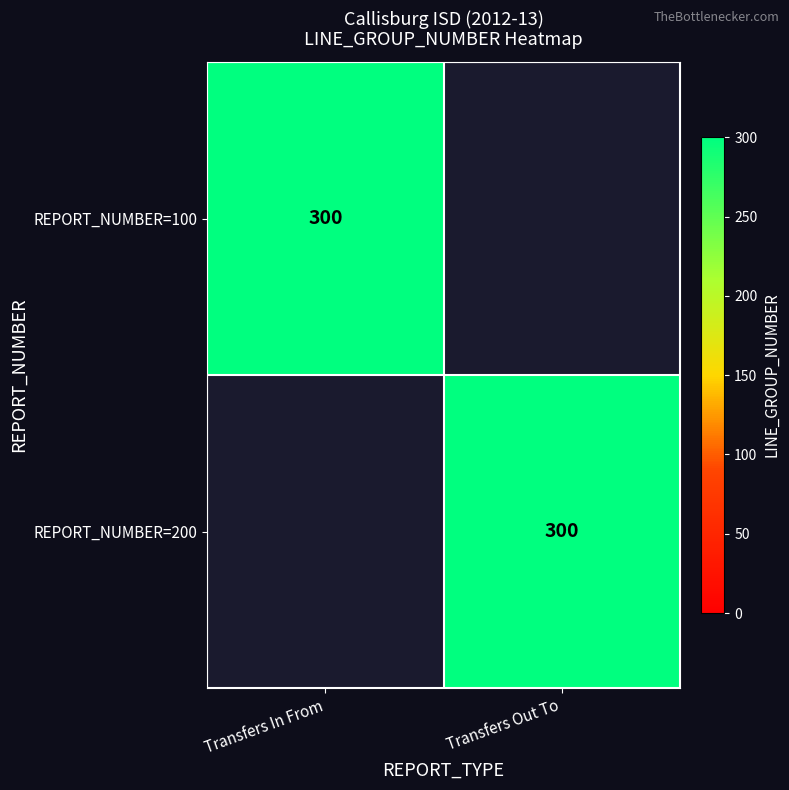

What is the sum of the Transfers Out To values at 200 and 100?

300